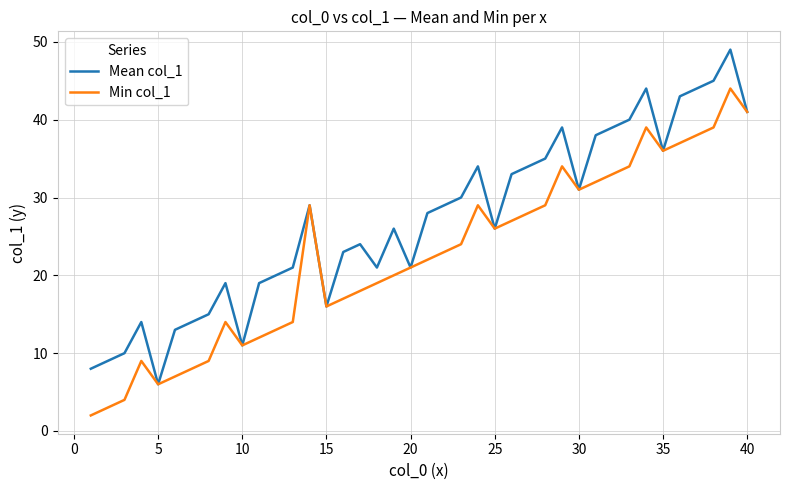

List the series in order of their peak value, highest first.

Mean col_1, Min col_1